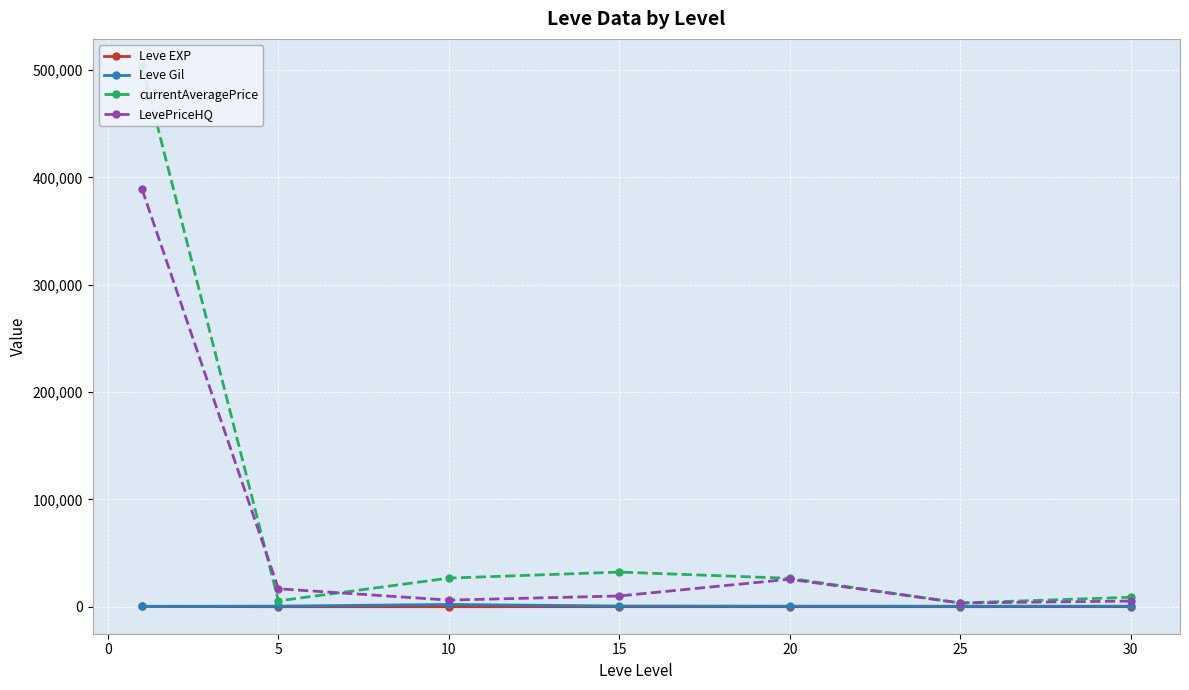

Is the value of Leve EXP at 5 greater than the value of LevePriceHQ at 20?

No